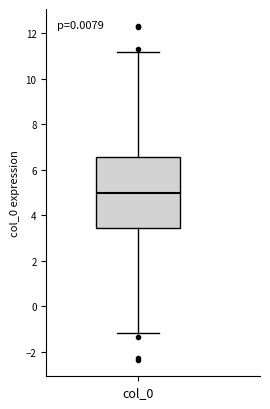

Read this box plot against the y-axis: the position of the median line, the range covered by the box, and the ends of both whiskers. The values are not printed on the chart, so give them approximately, as read against the axis.

median 5.0, box 3.4 to 6.6, whiskers -1.2 to 11.2